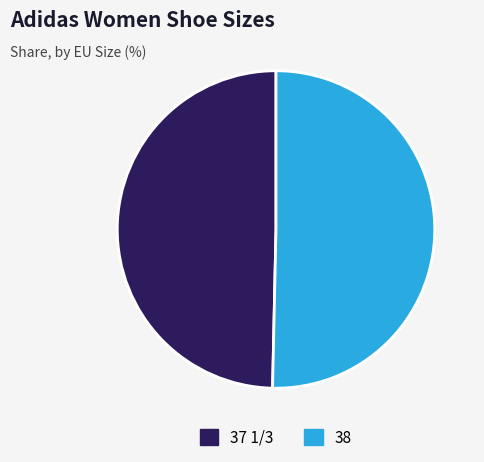

The 38 slice represents 50% of the pie. True or false?

True